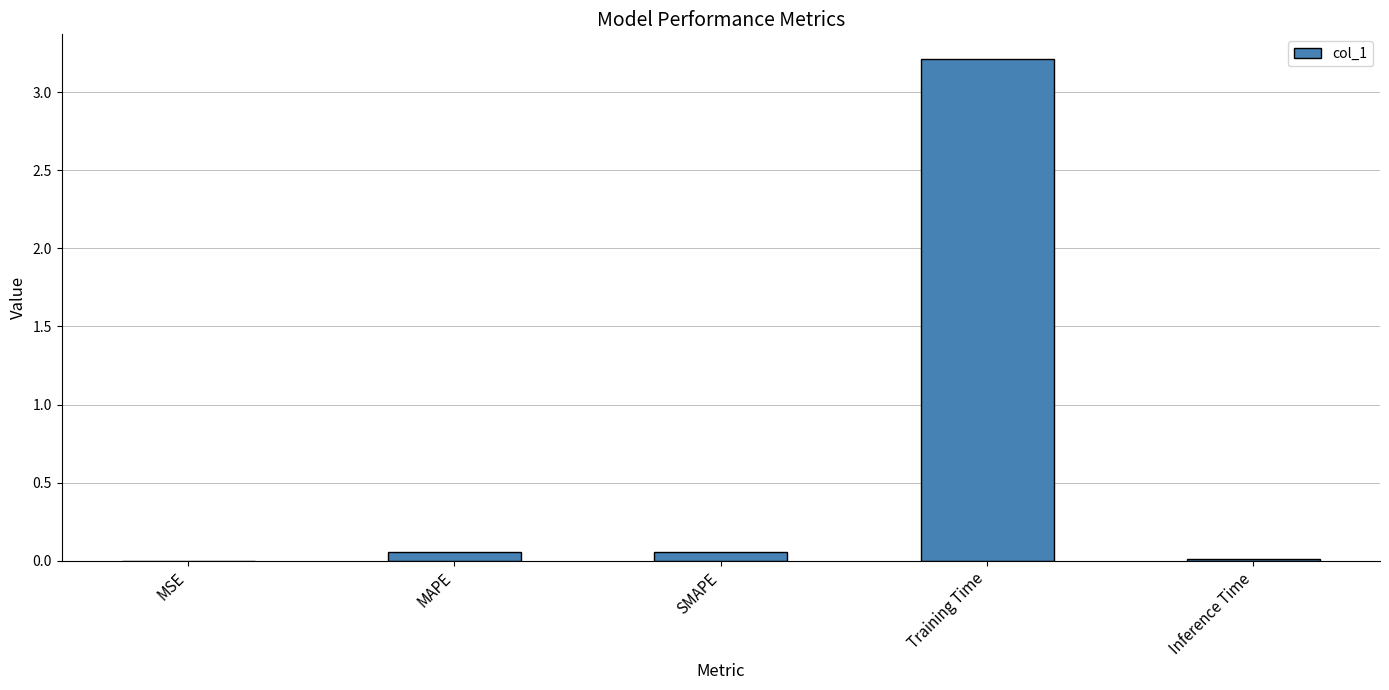

What is the greatest value displayed?

3.2